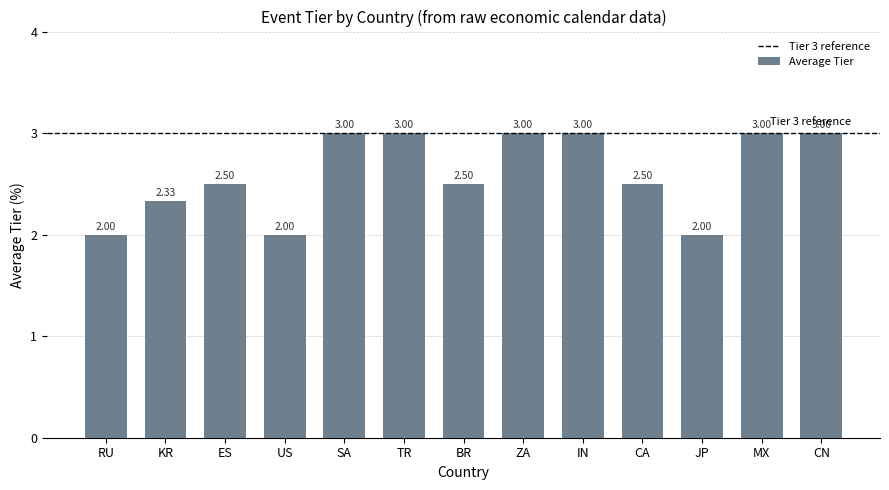

Does the chart contain stacked bars?

No